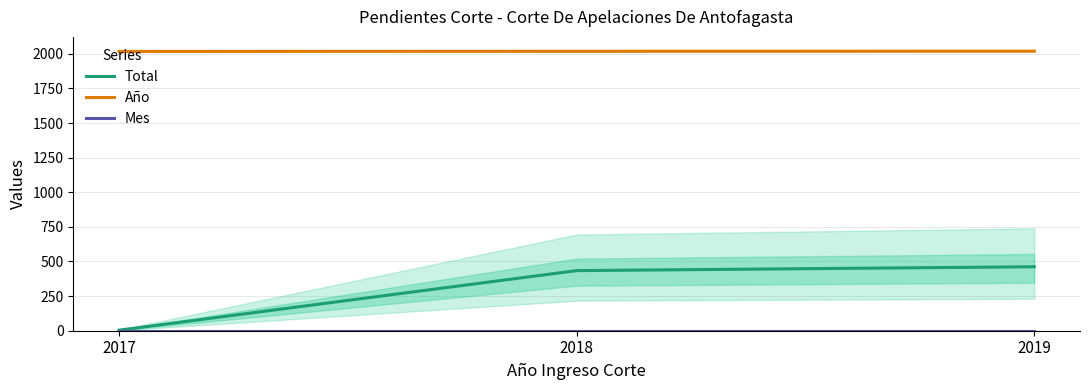

True or false: Mes has a value of 2 at 2019.

False